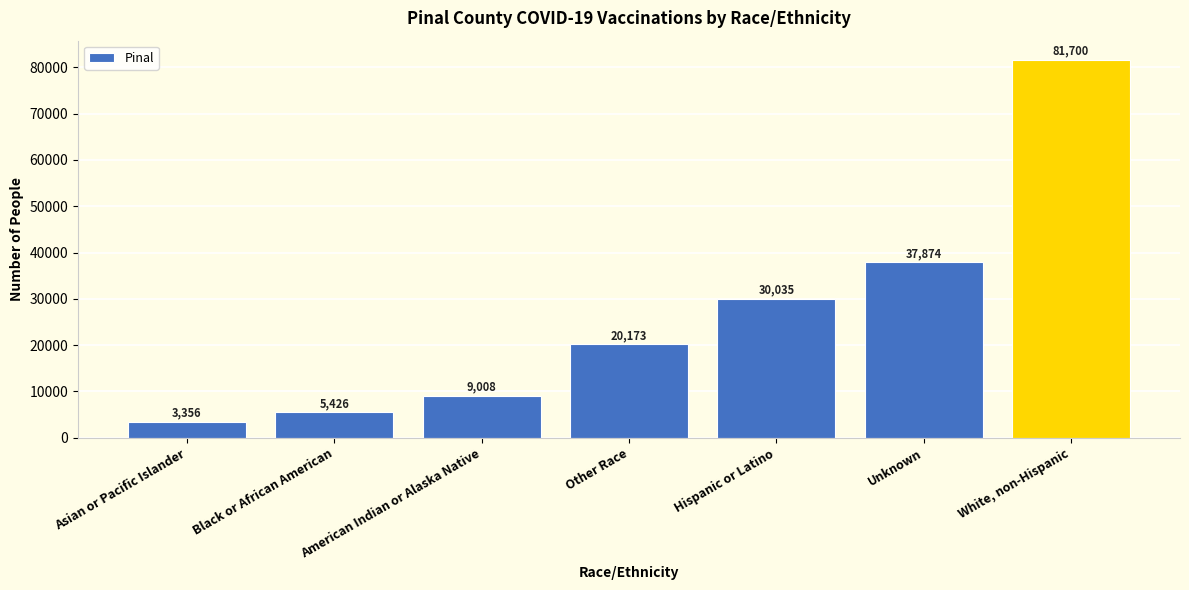

What is the value of the 7th bar from the left?

81700